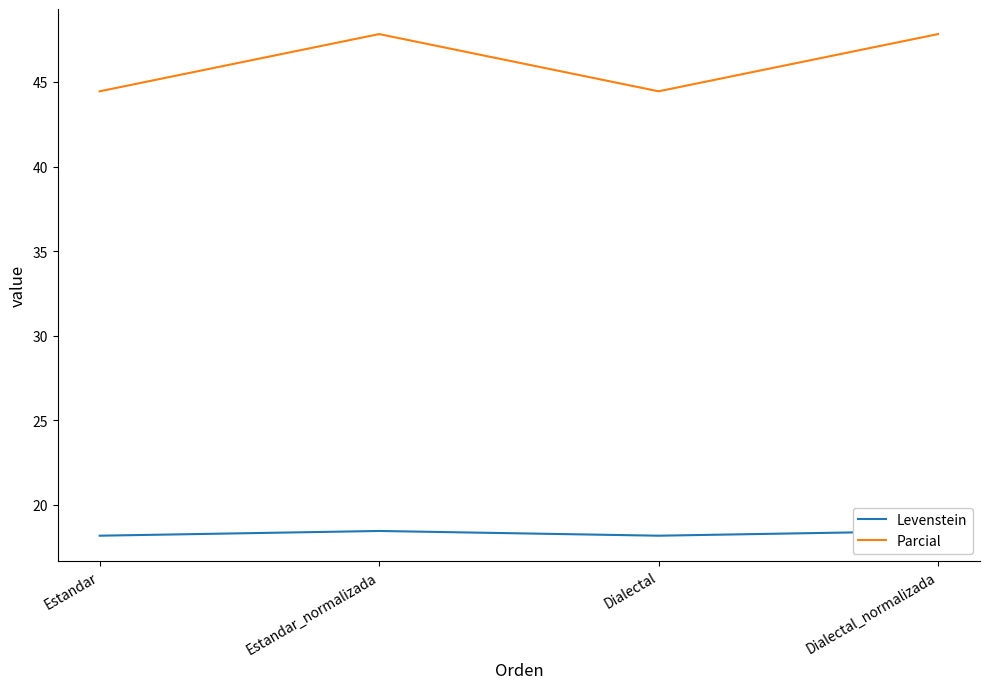

In Parcial, how many points are lower than both neighbors (excluding endpoints)?

1